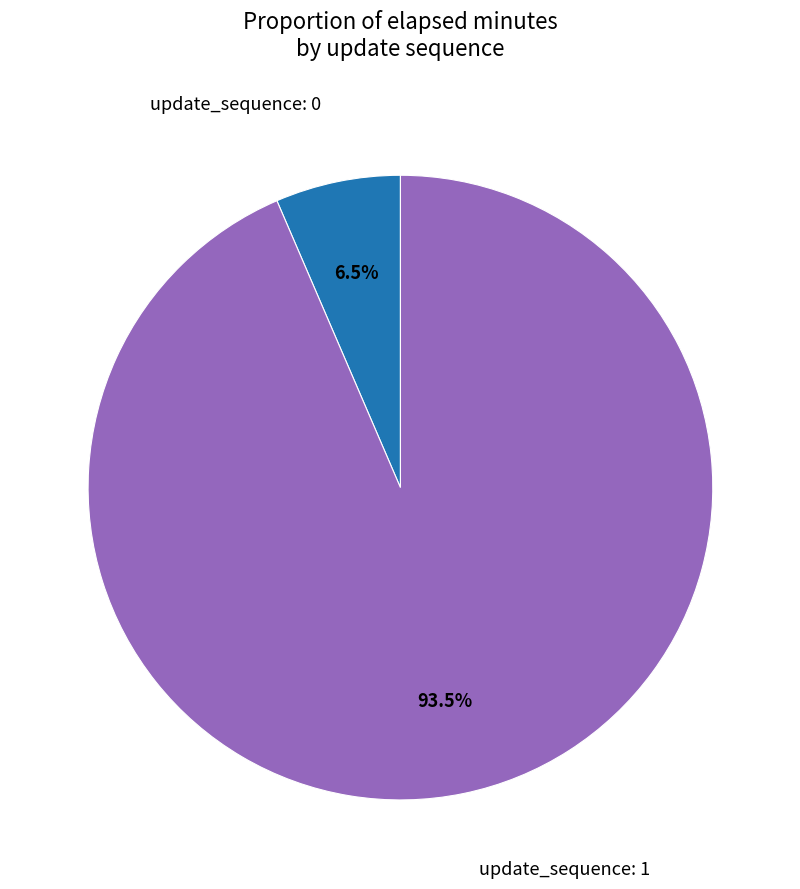

Is there any slice that represents more than half of the pie?

Yes